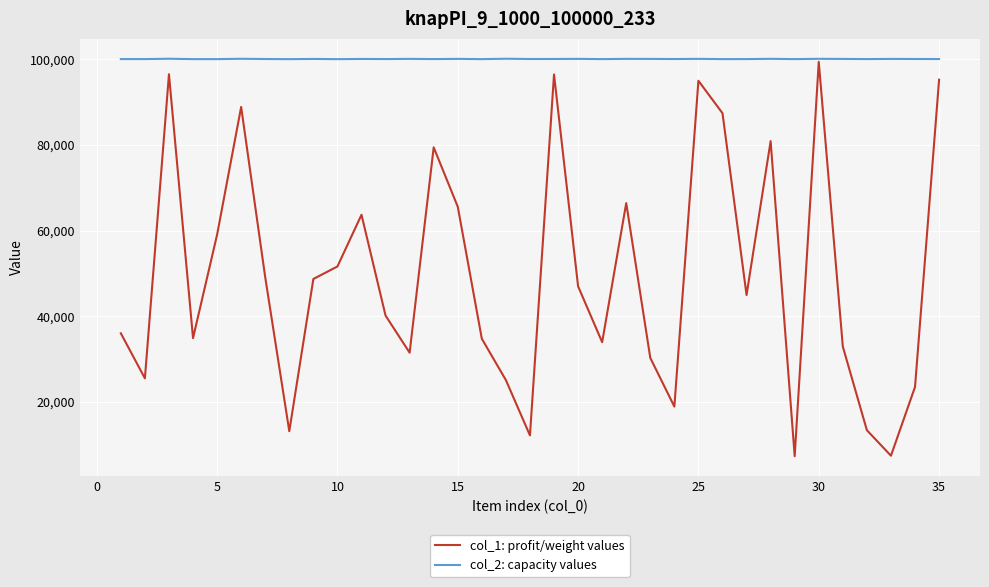

Which series has the largest range (max minus min)?

col_1: profit/weight values